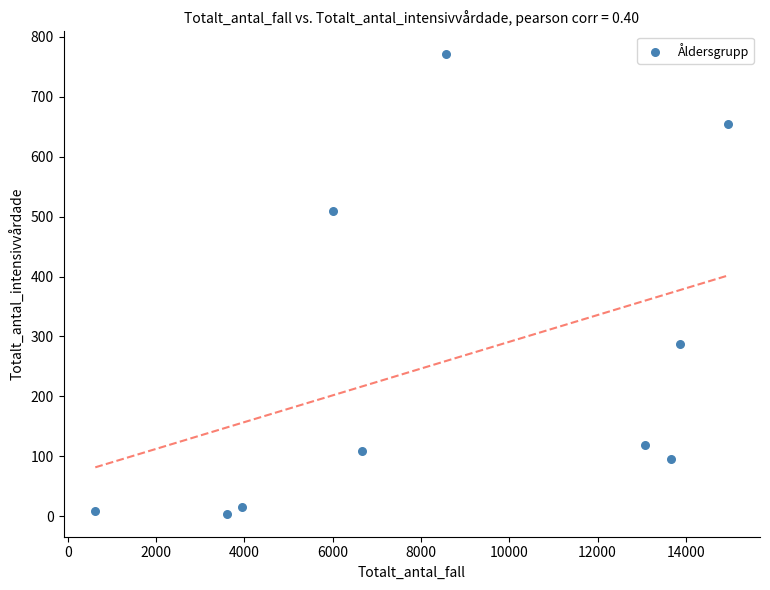

What is the average Y value?

257